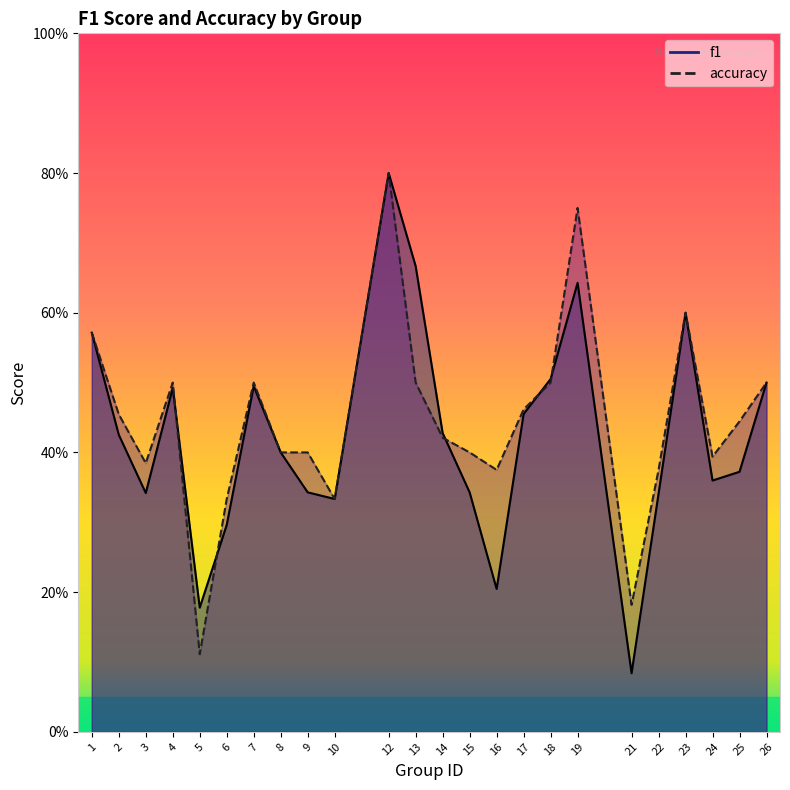

What is the maximum value shown in the chart?

0.8